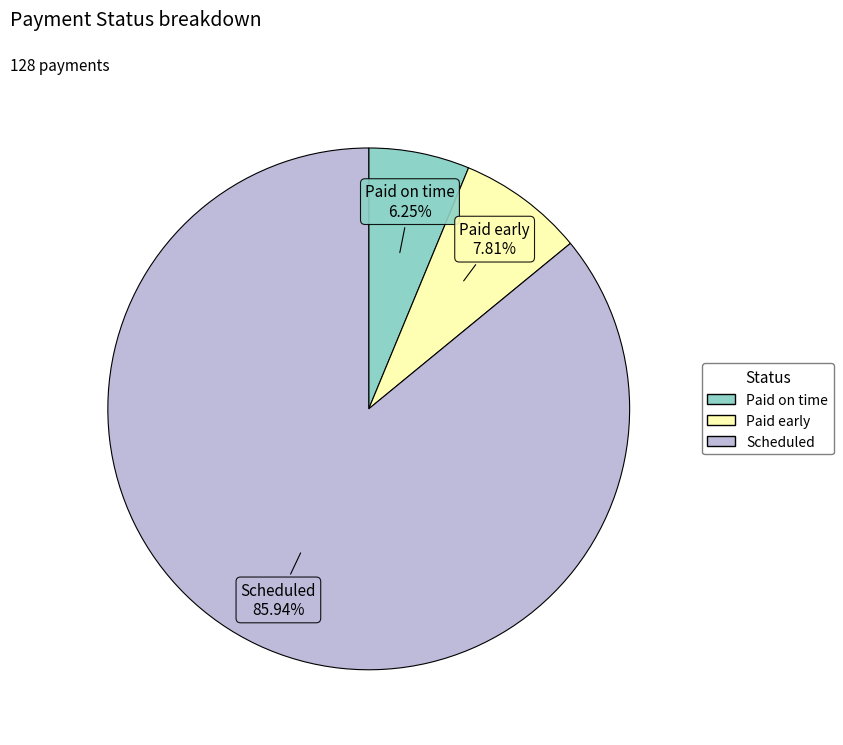

Approximately how many times larger is the value at Paid on time compared to Scheduled?

0.1